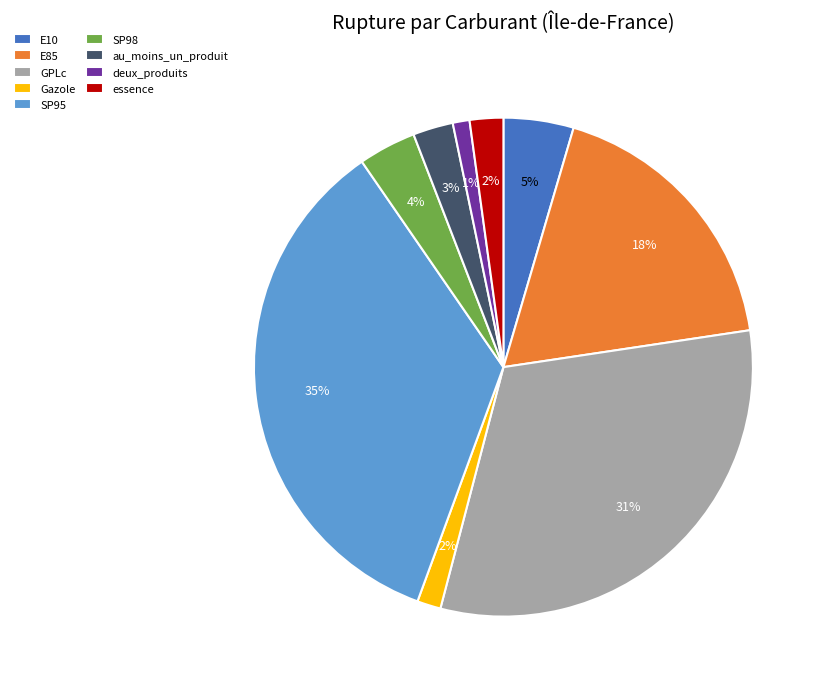

Between deux_produits and SP98, which is larger?

SP98